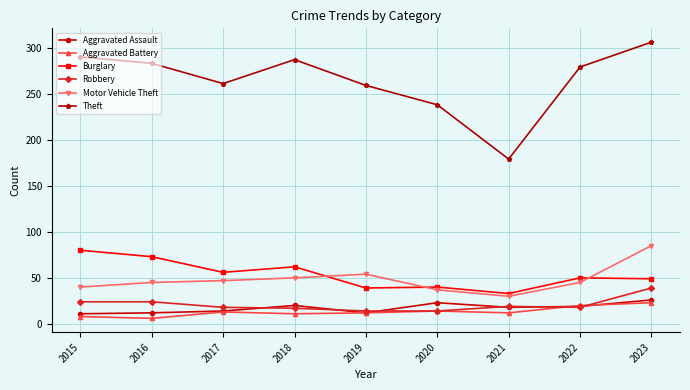

What is the greatest value displayed?

306